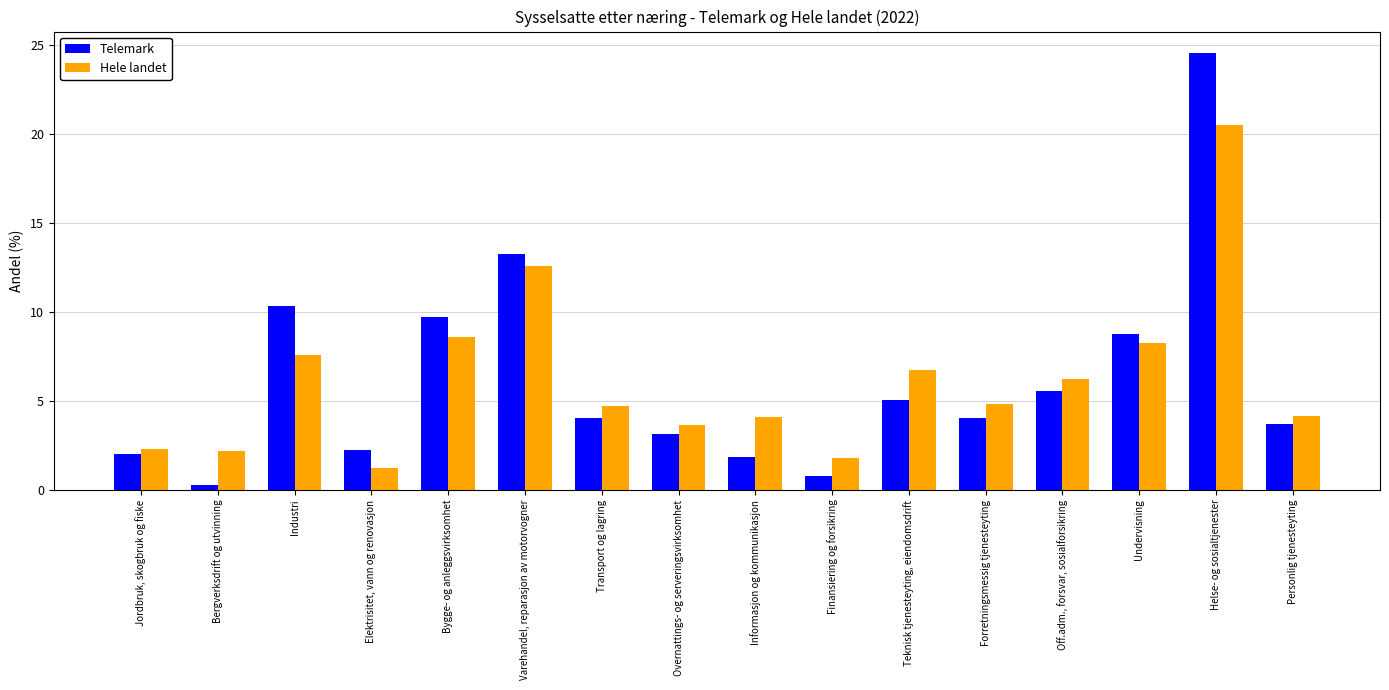

What is the difference between the Telemark values at Personlig tjenesteyting and Bygge- og anleggsvirksomhet?

6.0